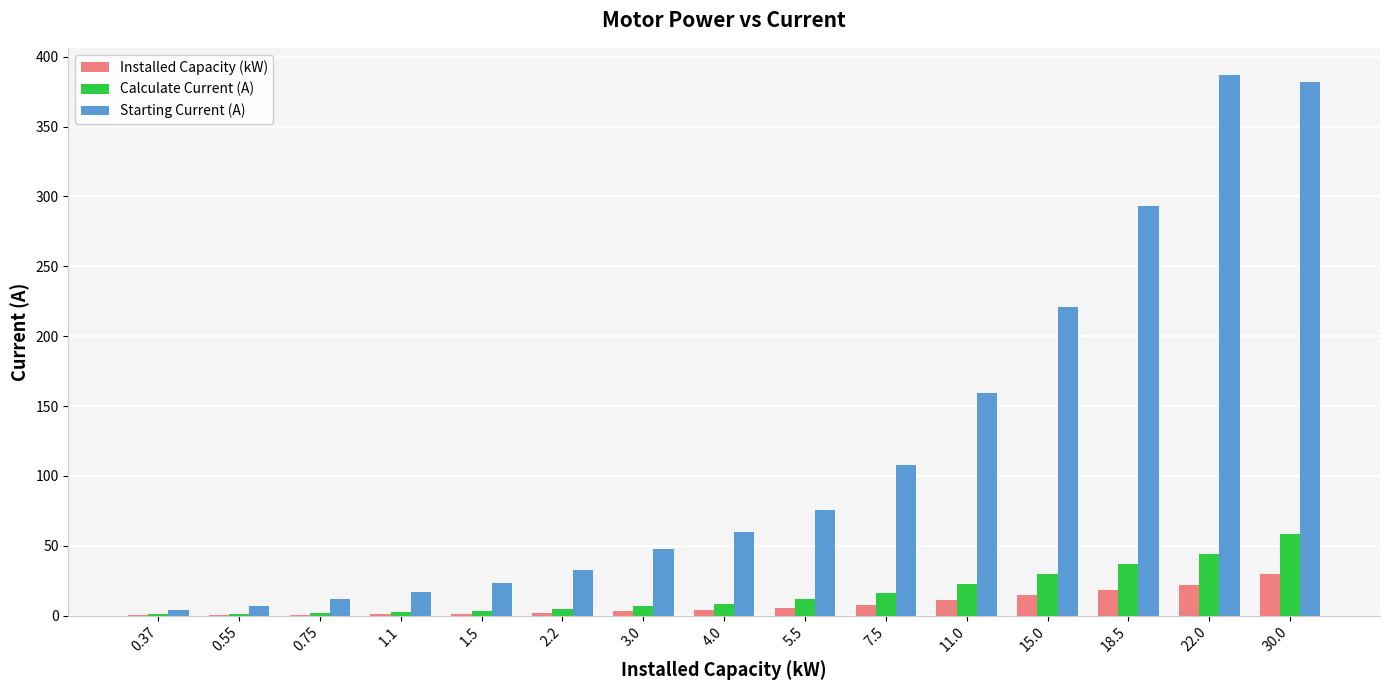

What is the total value across all series at 30.0?

470.8